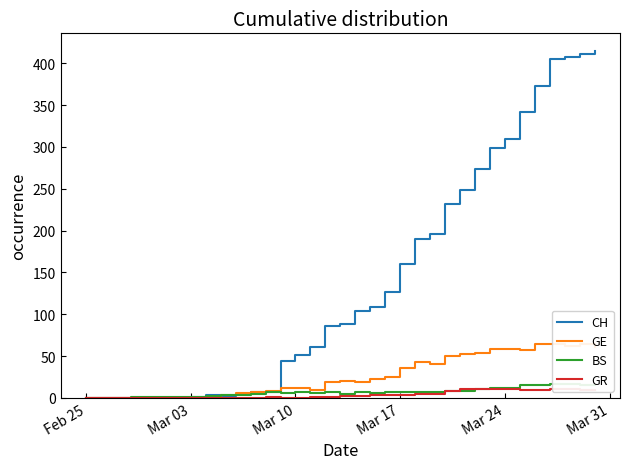

The CH series shows 0 at Feb 25. True or false?

True